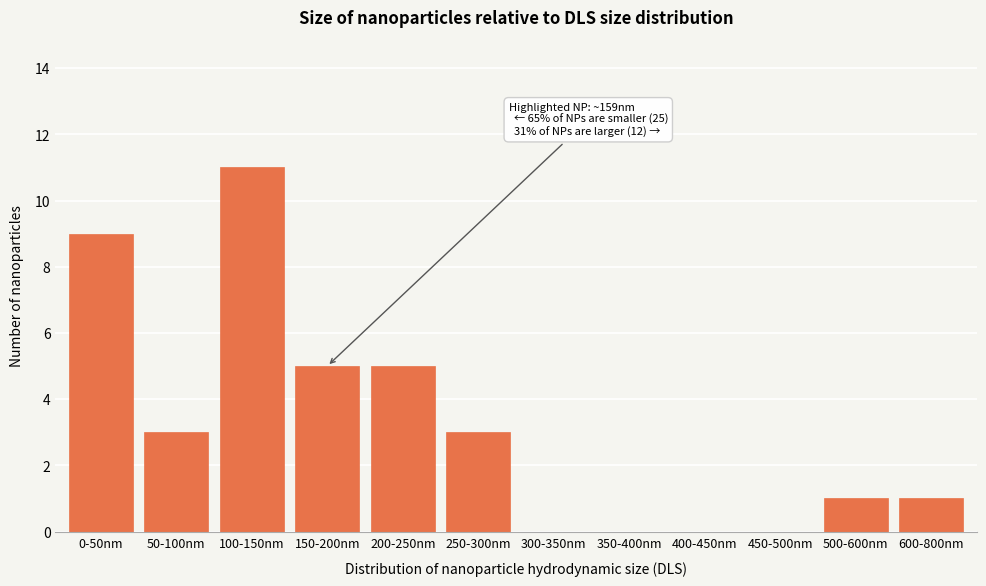

Reading right to left, list all the values displayed in this chart.

600-800nm=1	500-600nm=1	450-500nm=0	400-450nm=0	350-400nm=0	300-350nm=0	250-300nm=3	200-250nm=5	150-200nm=5	100-150nm=11	50-100nm=3	0-50nm=9